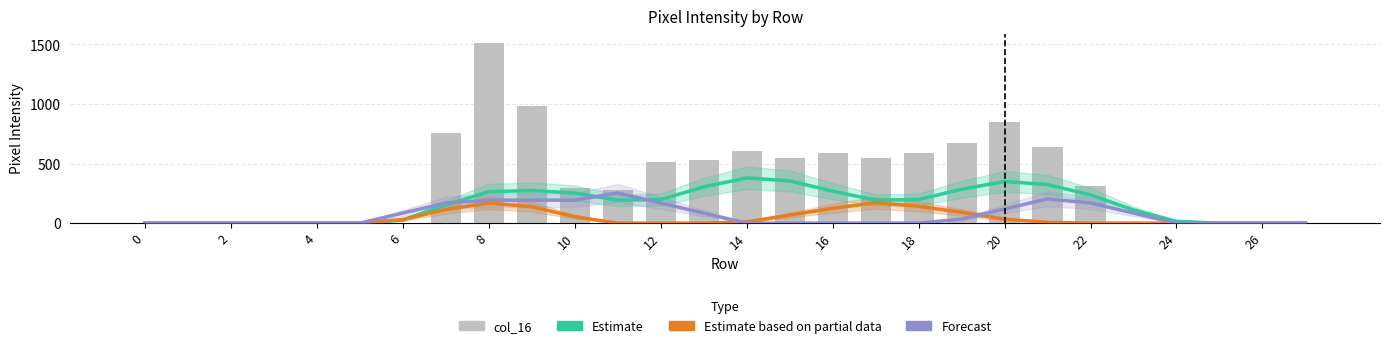

What is the average value of the Estimate series?

156.4